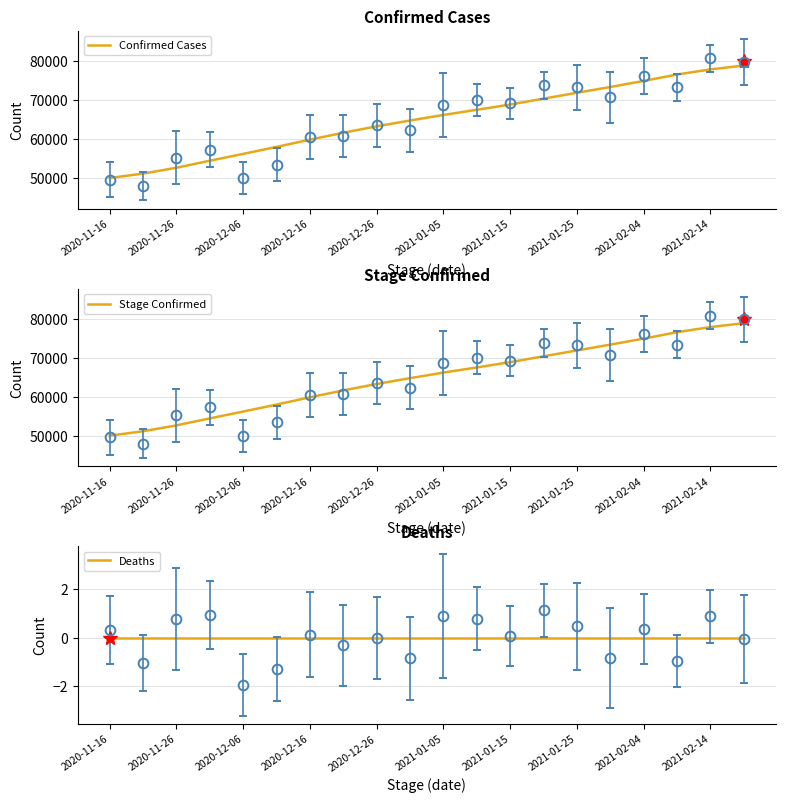

The value of Stage Confirmed at 2021-02-04 is 117694.0. True or false?

False